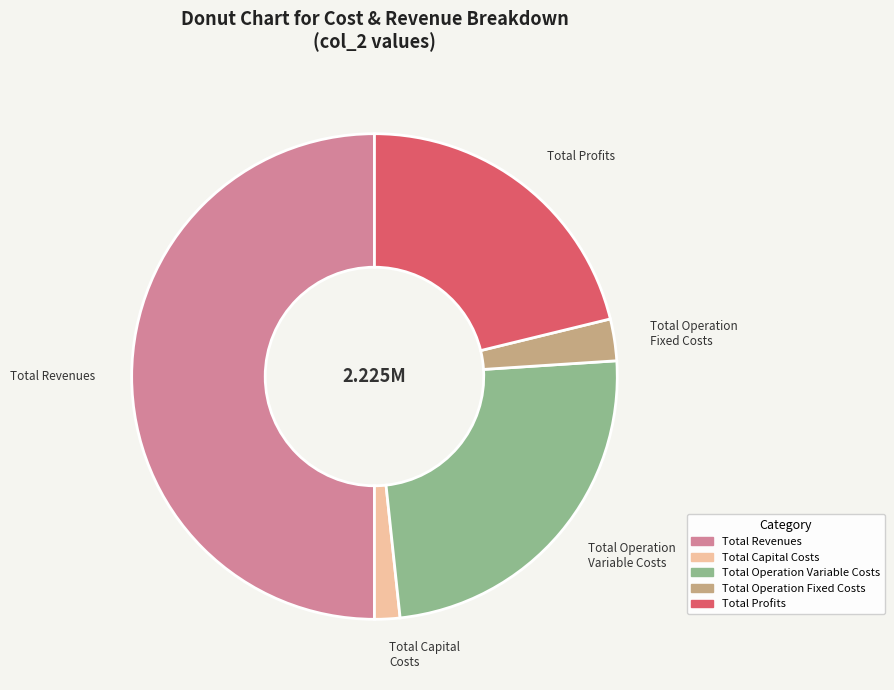

How many segments does this pie chart have?

5